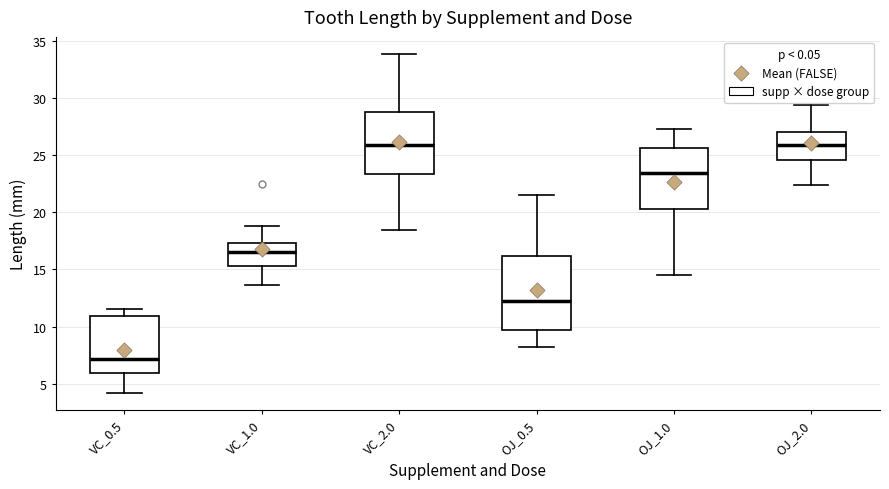

Reading left to right, read every box against the y-axis: the position of its median line, the range the box covers, and the ends of its whiskers. The values are not printed on the chart, so give them approximately, as read against the axis.

VC_0.5: median 7.0, box 6.0 to 11.0, whiskers 4.0 to 11.5
VC_1.0: median 16.5, box 15.5 to 17.5, whiskers 13.5 to 19.0
VC_2.0: median 26.0, box 23.5 to 29.0, whiskers 18.5 to 34.0
OJ_0.5: median 12.5, box 9.5 to 16.0, whiskers 8.0 to 21.5
OJ_1.0: median 23.5, box 20.5 to 25.5, whiskers 14.5 to 27.5
OJ_2.0: median 26.0, box 24.5 to 27.0, whiskers 22.5 to 29.5